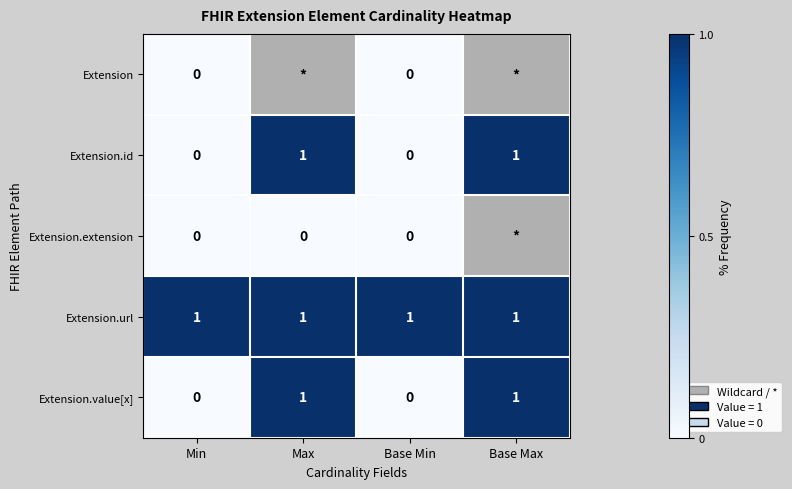

Is the value of Extension.url at Min greater than the value of Extension.id at Base Min?

Yes